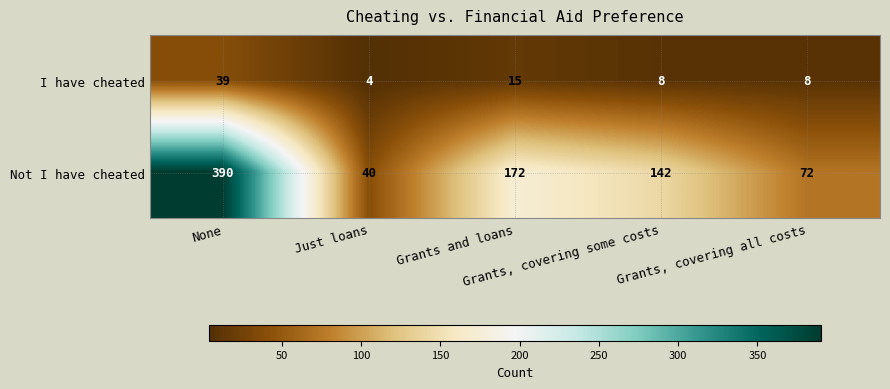

At Just loans, list the series in order from largest to smallest.

Not I have cheated, I have cheated